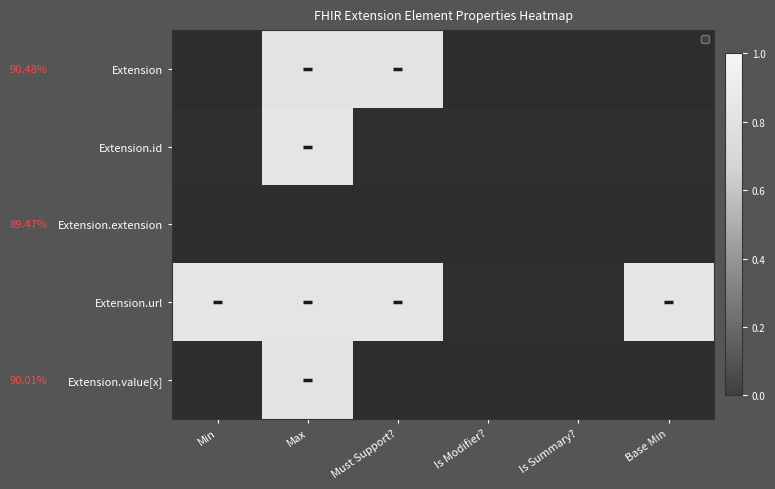

Reading left to right, what are all the values shown in this chart?

Extension: Min=0	Max=1	Must Support?=1	Is Modifier?=0	Is Summary?=0	Base Min=0
Extension.id: Min=0	Max=1	Must Support?=0	Is Modifier?=0	Is Summary?=0	Base Min=0
Extension.extension: Min=0	Max=0	Must Support?=0	Is Modifier?=0	Is Summary?=0	Base Min=0
Extension.url: Min=1	Max=1	Must Support?=1	Is Modifier?=0	Is Summary?=0	Base Min=1
Extension.value[x]: Min=0	Max=1	Must Support?=0	Is Modifier?=0	Is Summary?=0	Base Min=0